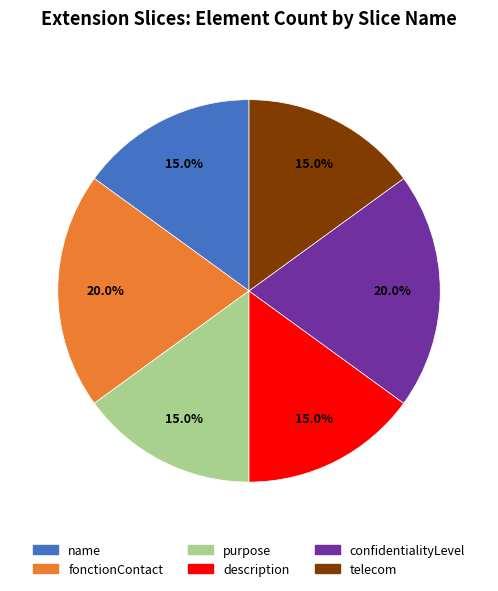

Is it true that description is 7% of the pie?

False